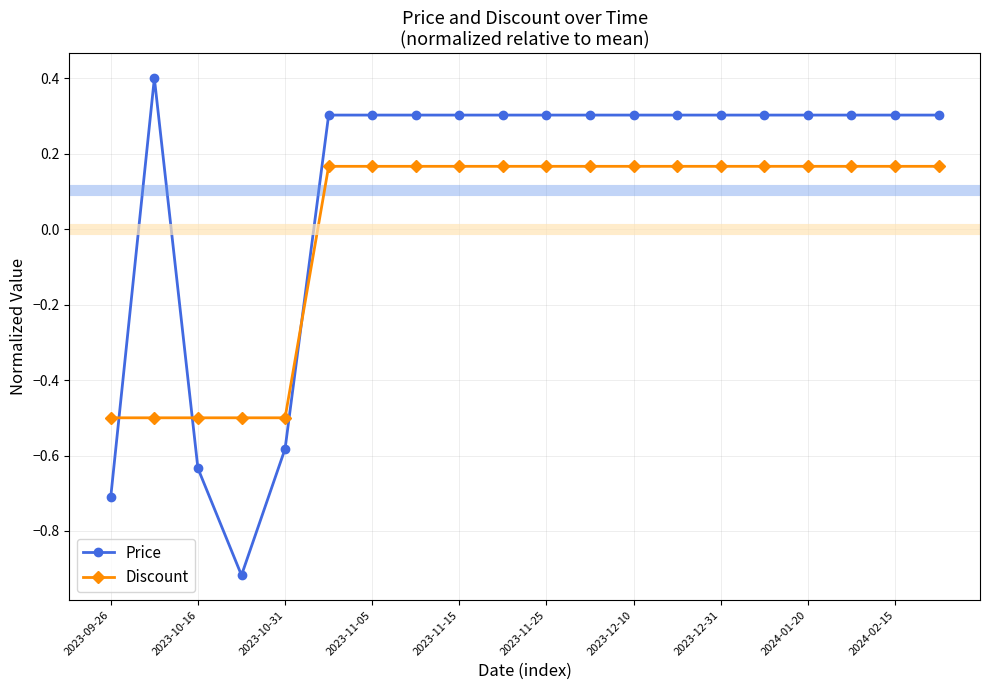

List the series in order of their peak value, highest first.

Price, Discount